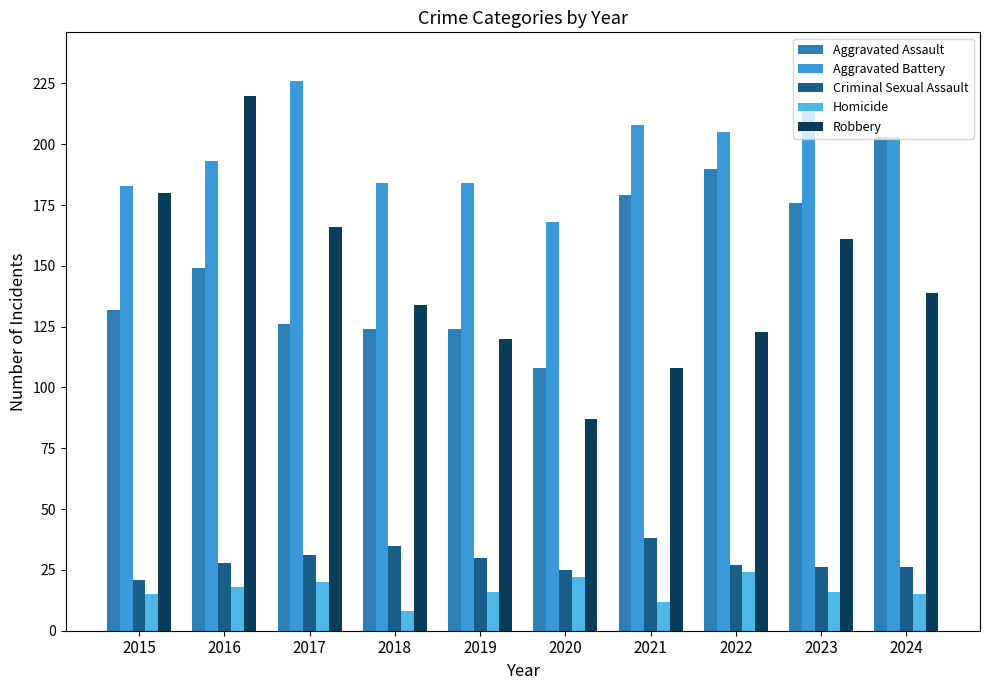

At how many categories does at least one series exceed 90?

10